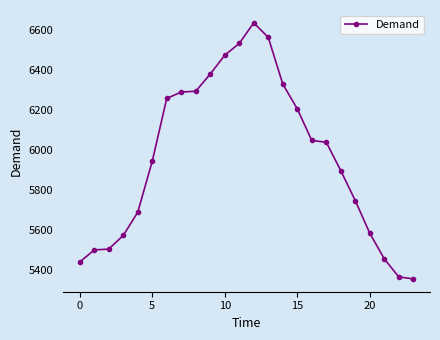

What is the maximum value shown in the chart?

6634